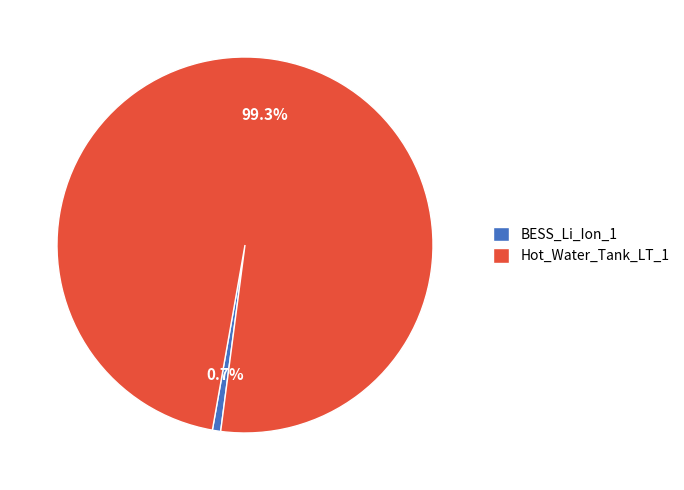

Between Hot_Water_Tank_LT_1 and BESS_Li_Ion_1, which is larger?

Hot_Water_Tank_LT_1